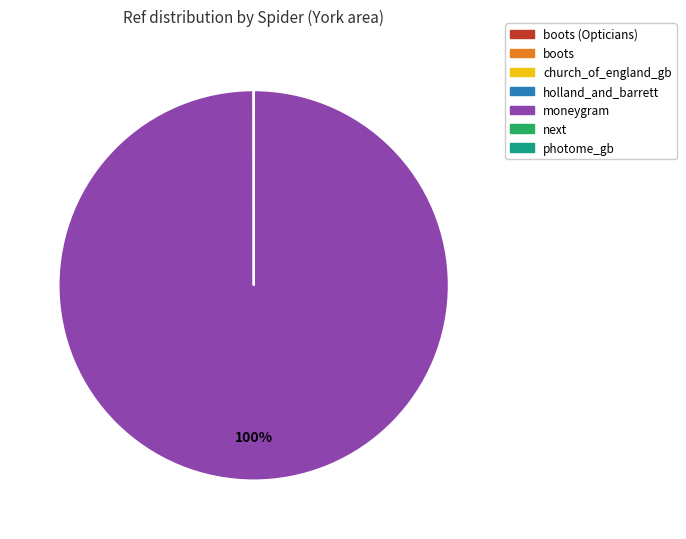

To the nearest percent, what is the average slice percentage?

14%